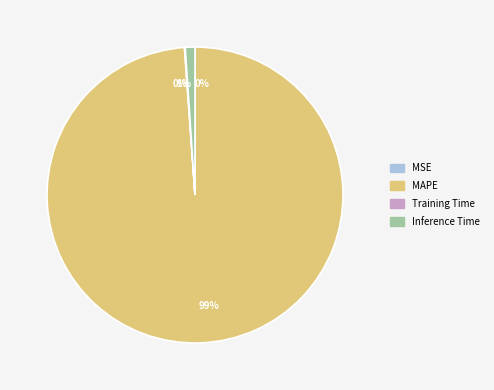

To the nearest percent, what is the difference between the largest and smallest slice percentages?

99%